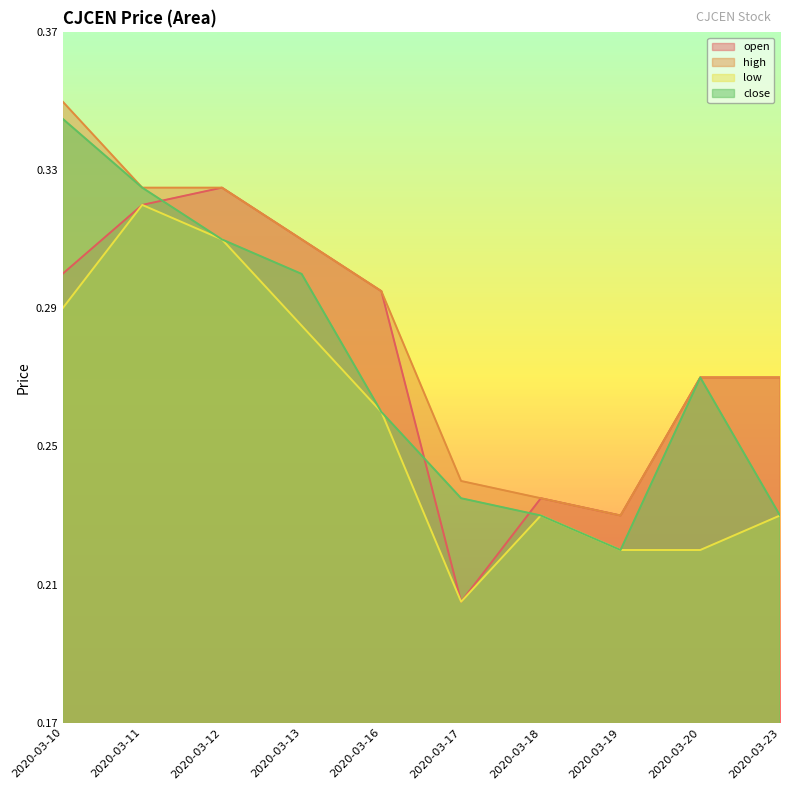

What is the difference between the second highest and minimum values in the open series?

0.1